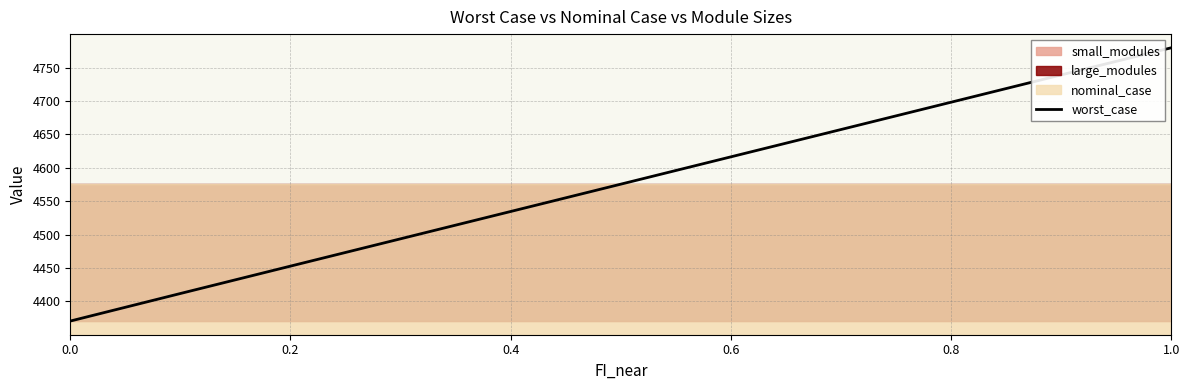

What is the sum of all values?

50329.5